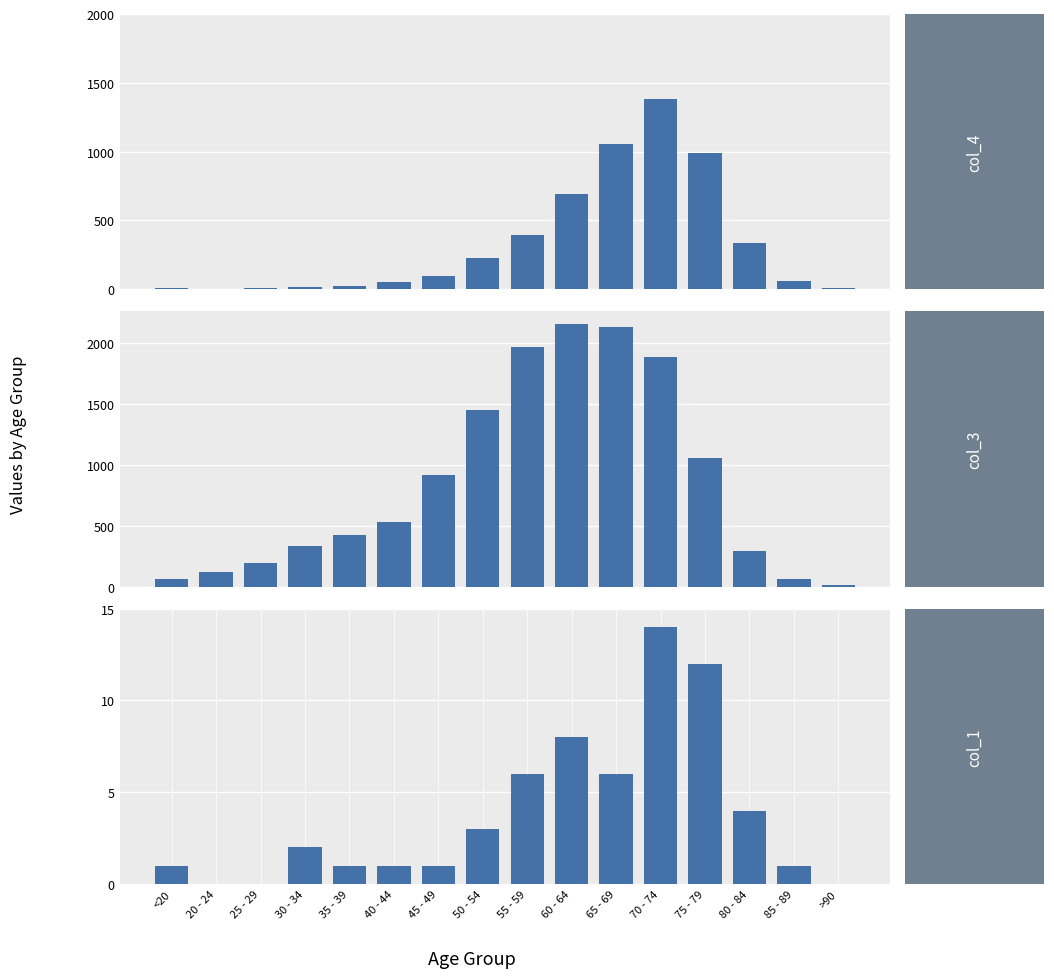

Reading left to right, list all the values displayed in this chart.

col_4: <20=7	20 - 24=2	25 - 29=13	30 - 34=14	35 - 39=26	40 - 44=53	45 - 49=97	50 - 54=227	55 - 59=392	60 - 64=689	65 - 69=1057	70 - 74=1381	75 - 79=993	80 - 84=333	85 - 89=64	>90=9
col_3: <20=62	20 - 24=121	25 - 29=196	30 - 34=333	35 - 39=420	40 - 44=530	45 - 49=915	50 - 54=1450	55 - 59=1965	60 - 64=2151	65 - 69=2130	70 - 74=1882	75 - 79=1053	80 - 84=296	85 - 89=62	>90=15
col_1: <20=1	20 - 24=0	25 - 29=0	30 - 34=2	35 - 39=1	40 - 44=1	45 - 49=1	50 - 54=3	55 - 59=6	60 - 64=8	65 - 69=6	70 - 74=14	75 - 79=12	80 - 84=4	85 - 89=1	>90=0